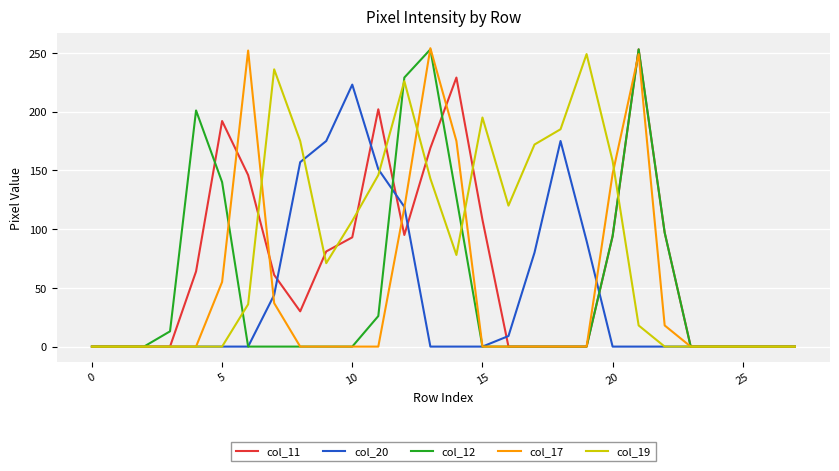

Which series has the largest total across all categories?

col_19